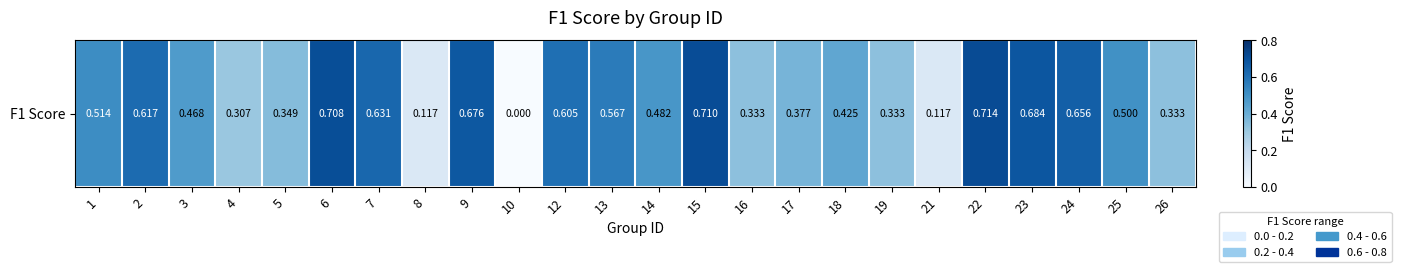

The chart shows a value of 0.5 at 3. True or false?

True